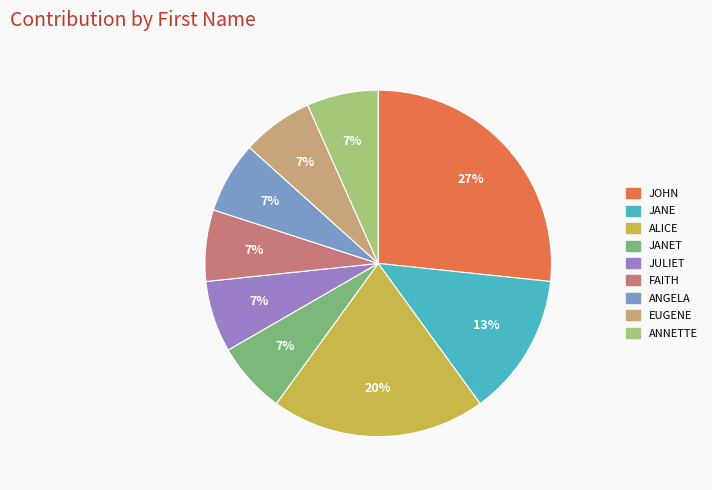

Is there any slice that represents more than half of the pie?

No